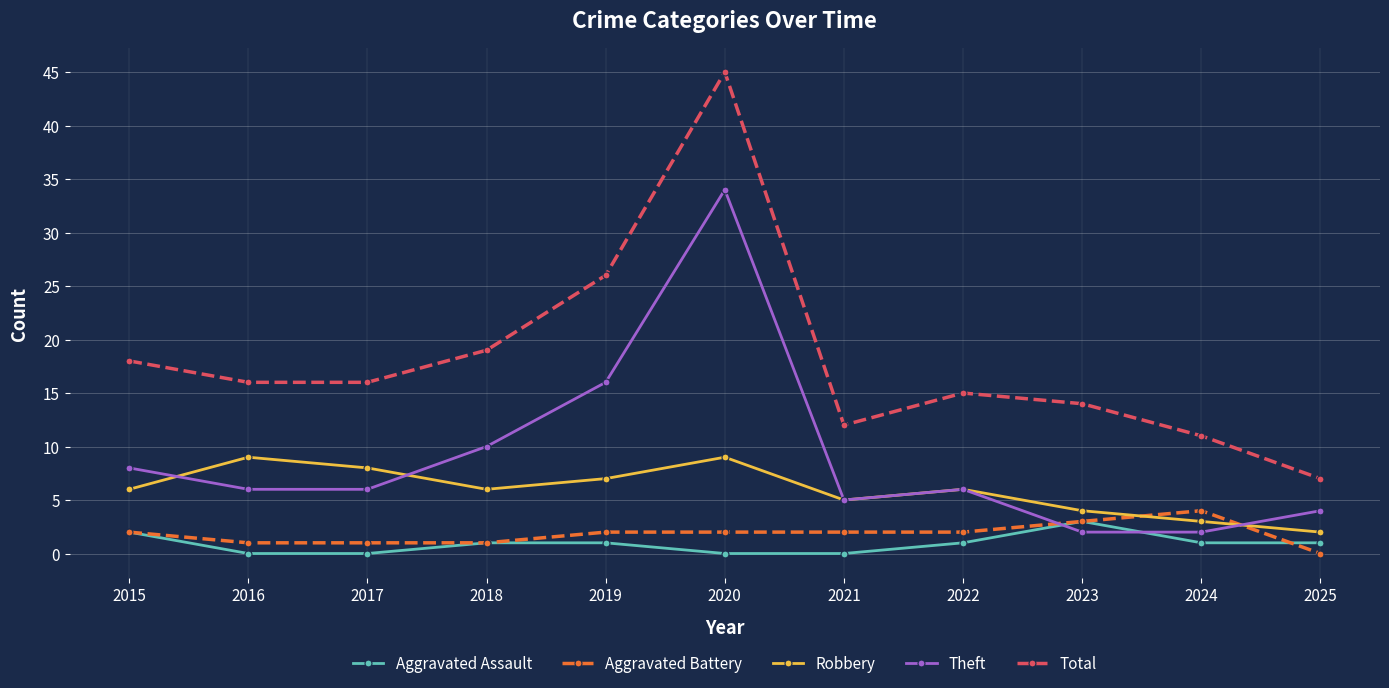

Is it true that Robbery equals 2 at 2025?

True